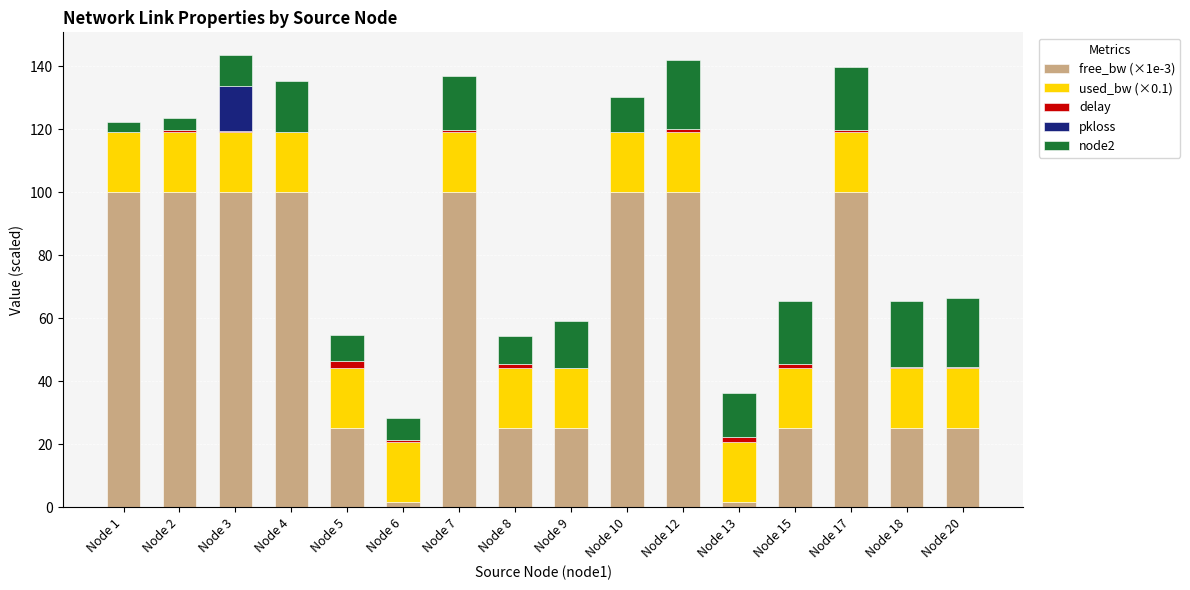

What is the total value across all series at Node 9?

59.2